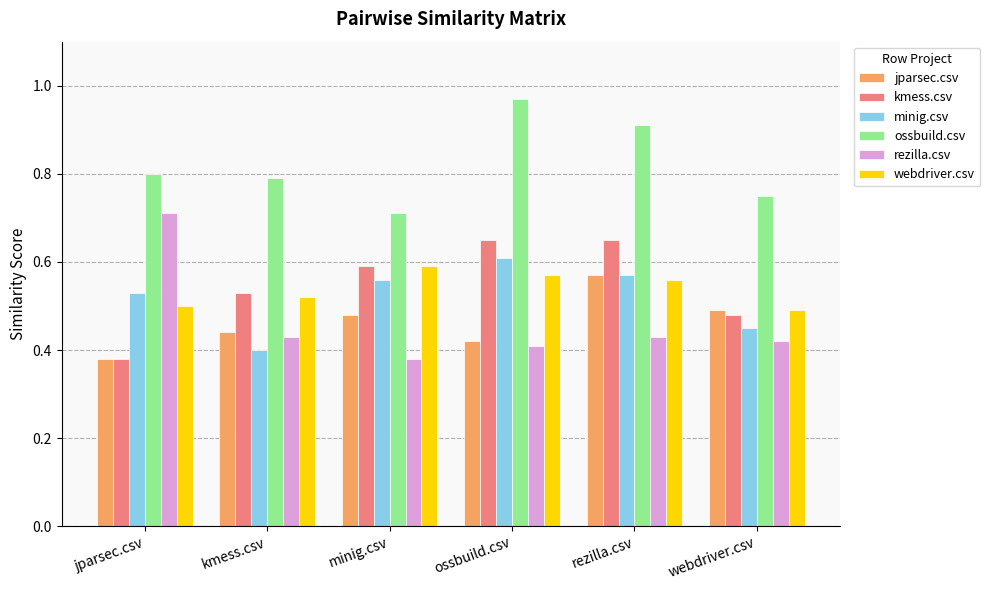

Which series has the widest spread of values?

rezilla.csv